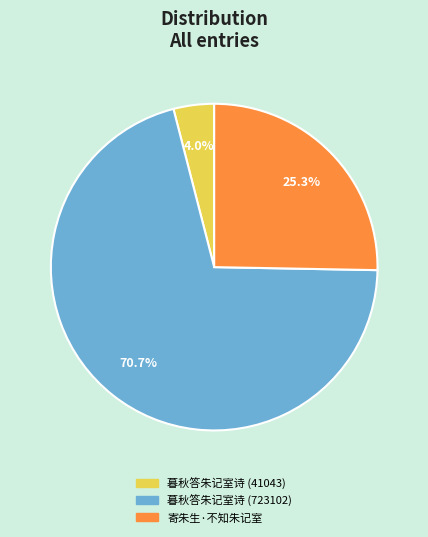

To the nearest percent, what portion does 暮秋答朱记室诗 (723102) represent?

71%